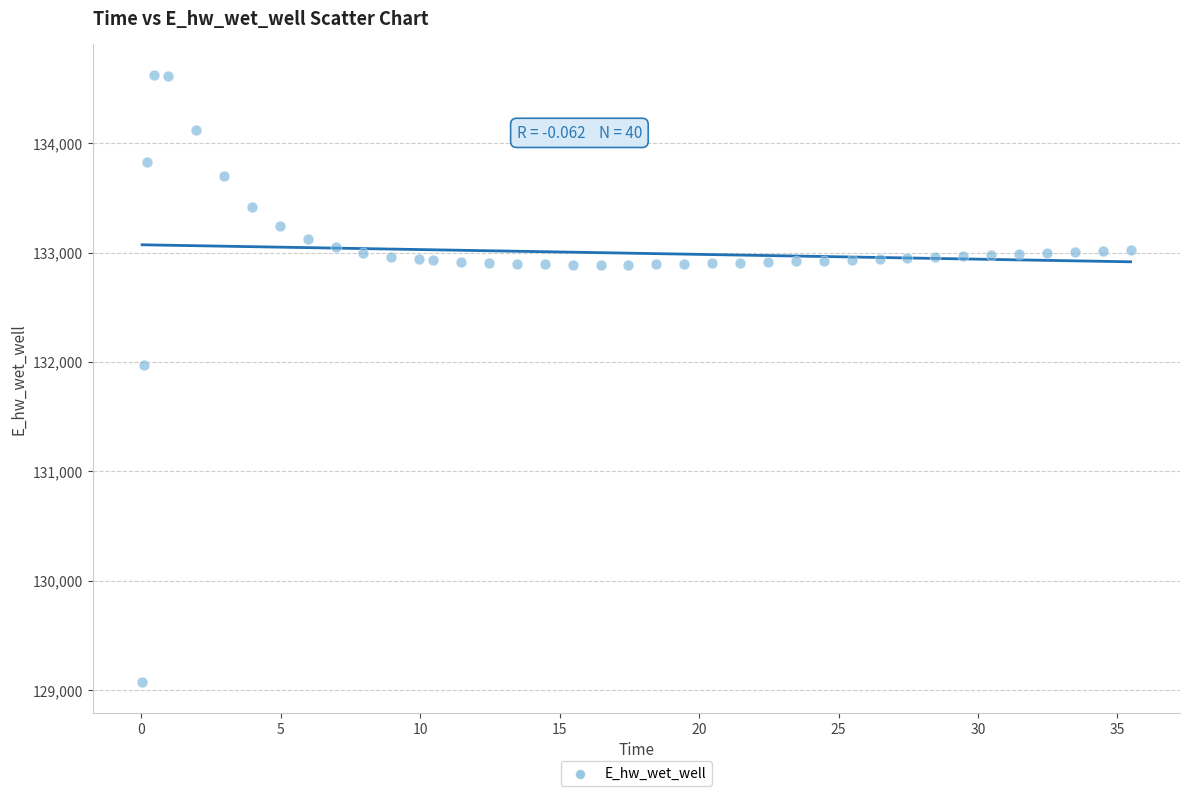

What is the range of Y values (max minus min)?

5557.9